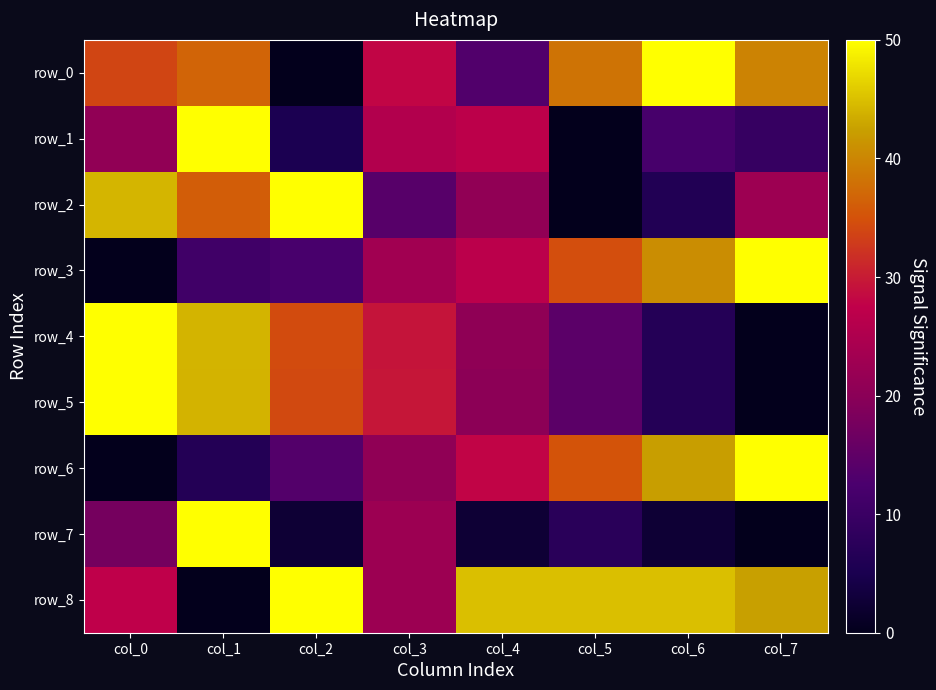

How many positive values does the row_6 series have?

7